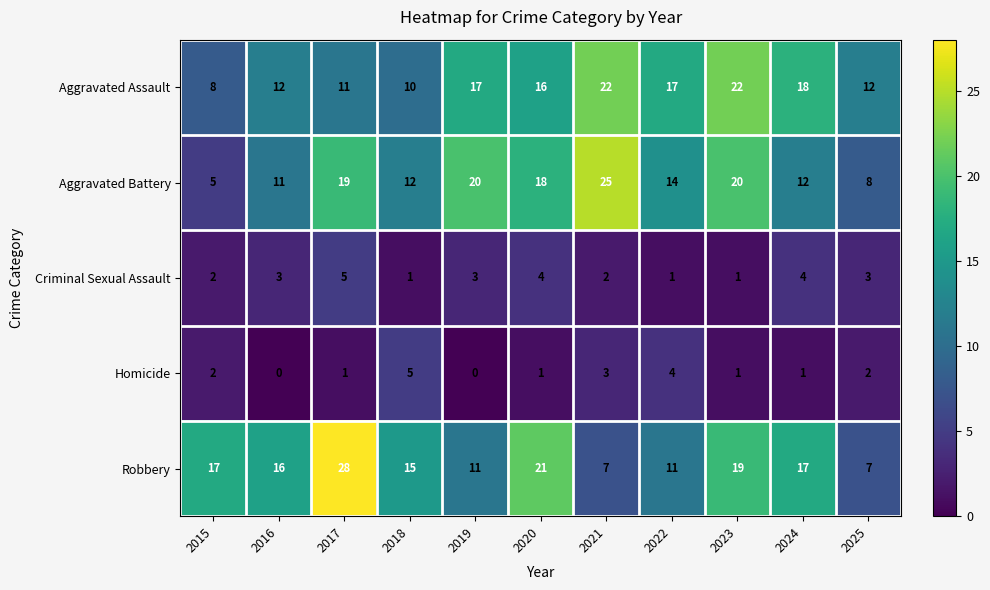

True or false: Homicide has a value of 2 at 2024.

False